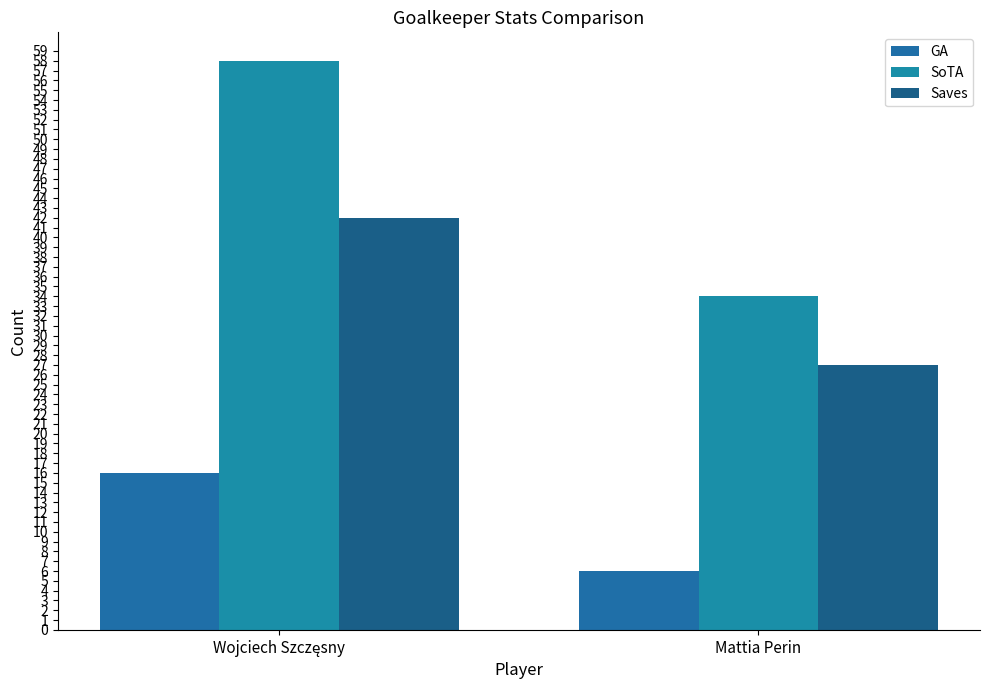

At how many categories does at least one series exceed 45?

1